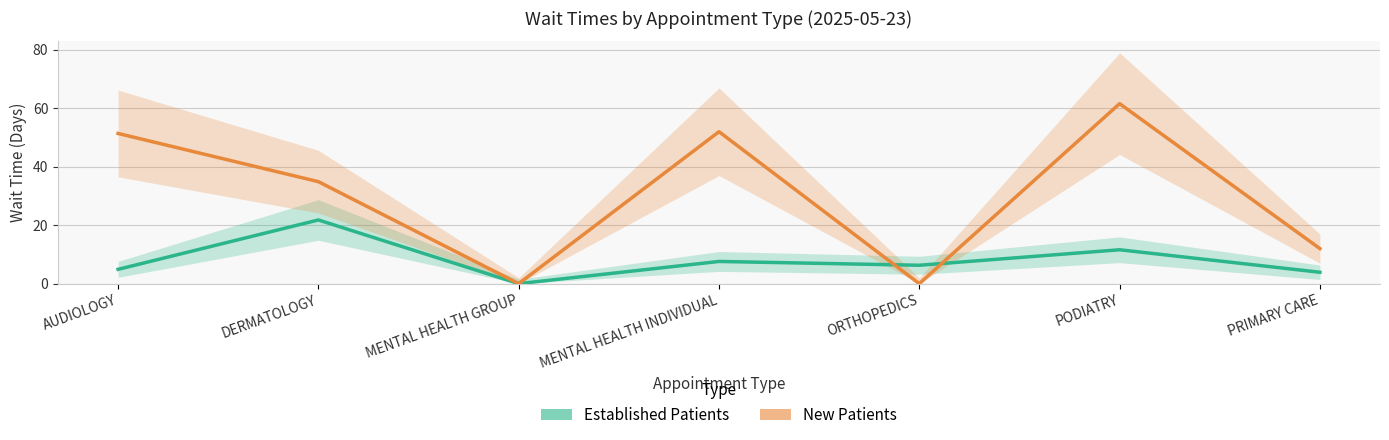

Which series has the largest range (max minus min)?

New Patients